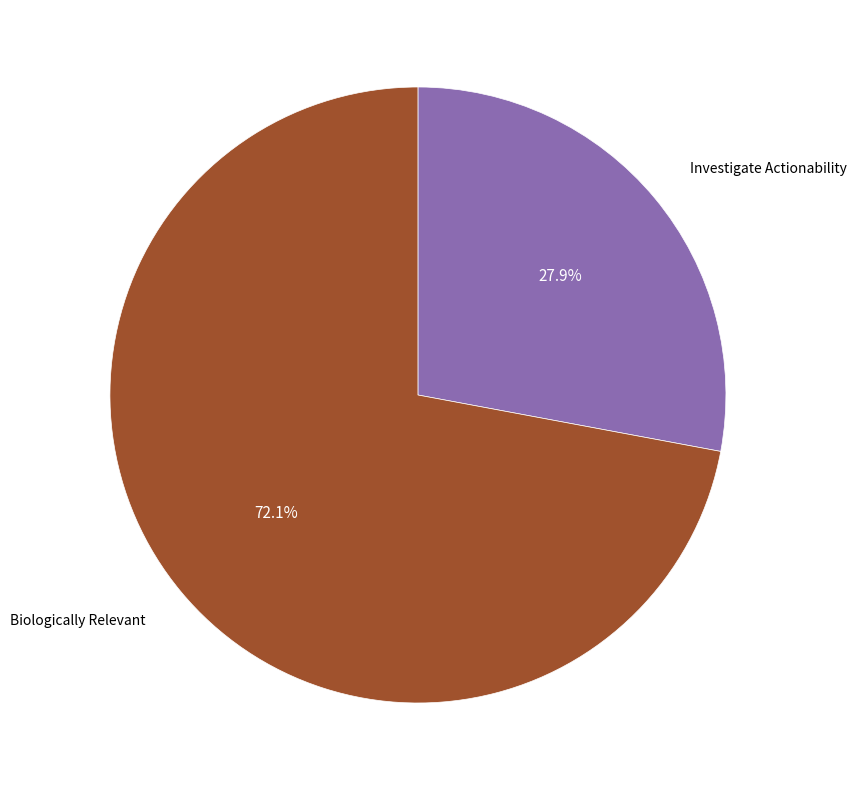

Does any single category account for the majority?

Yes